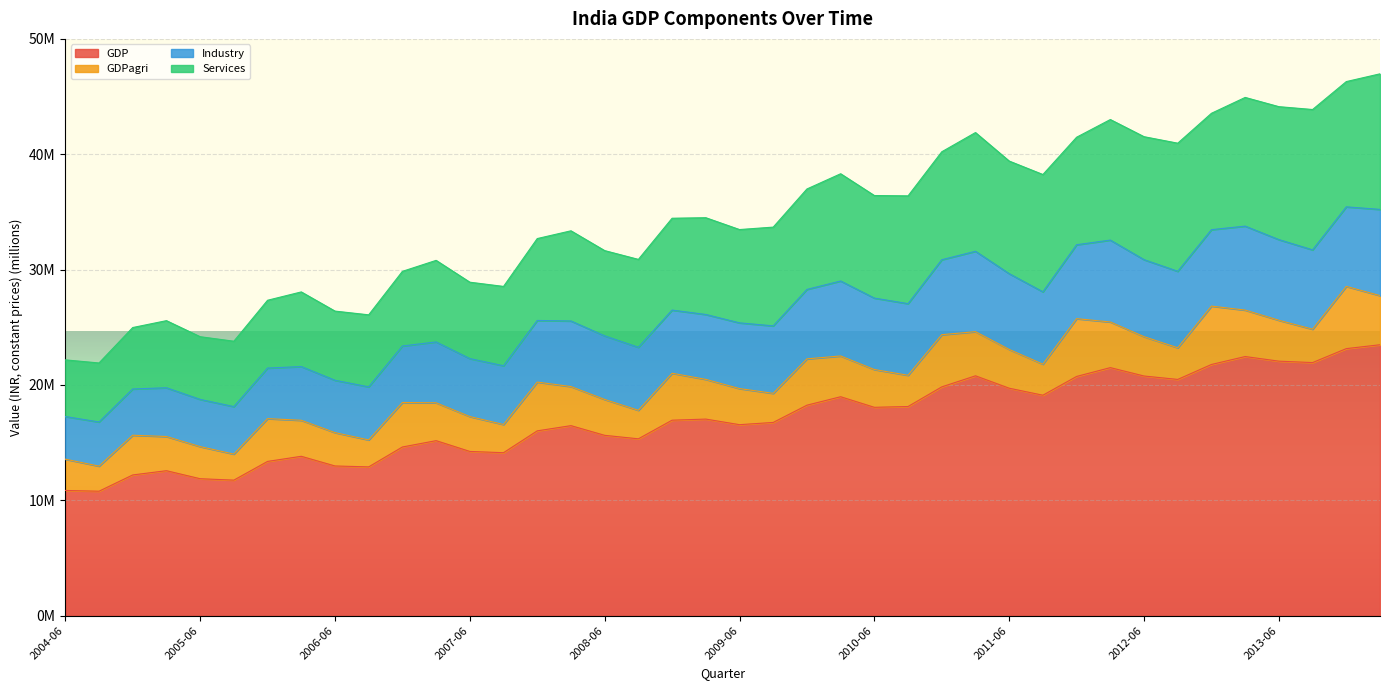

True or false: GDP has a value of 9.3 at 2013-09.

False